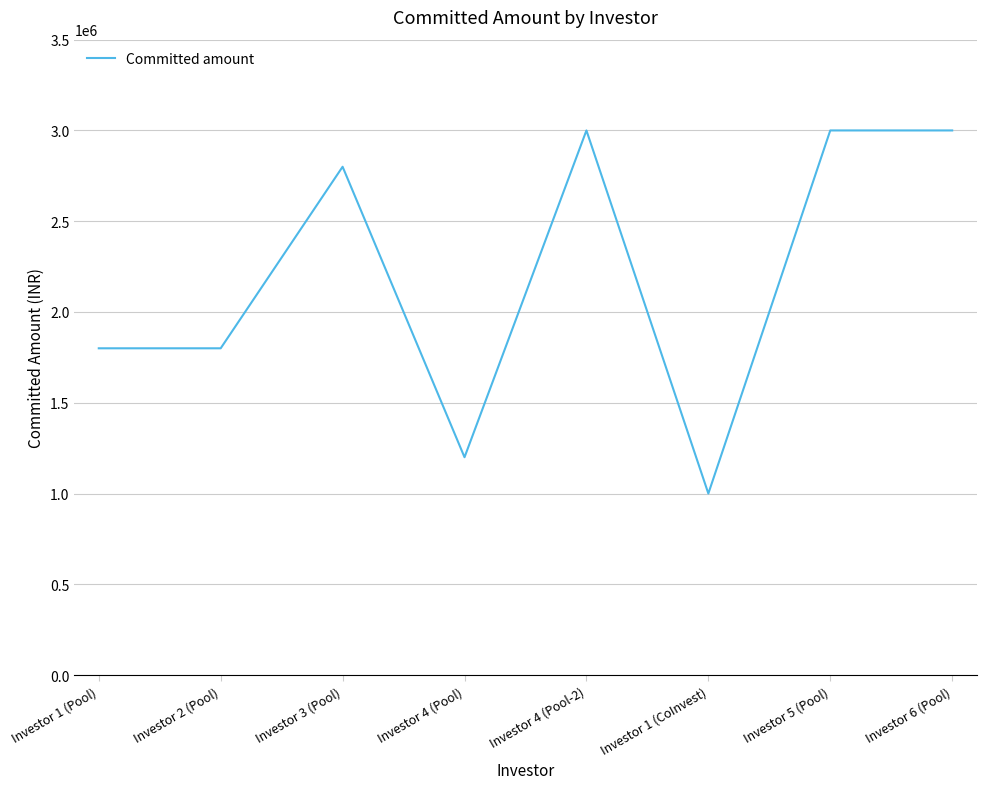

What is the minimum value shown in the chart?

1000000